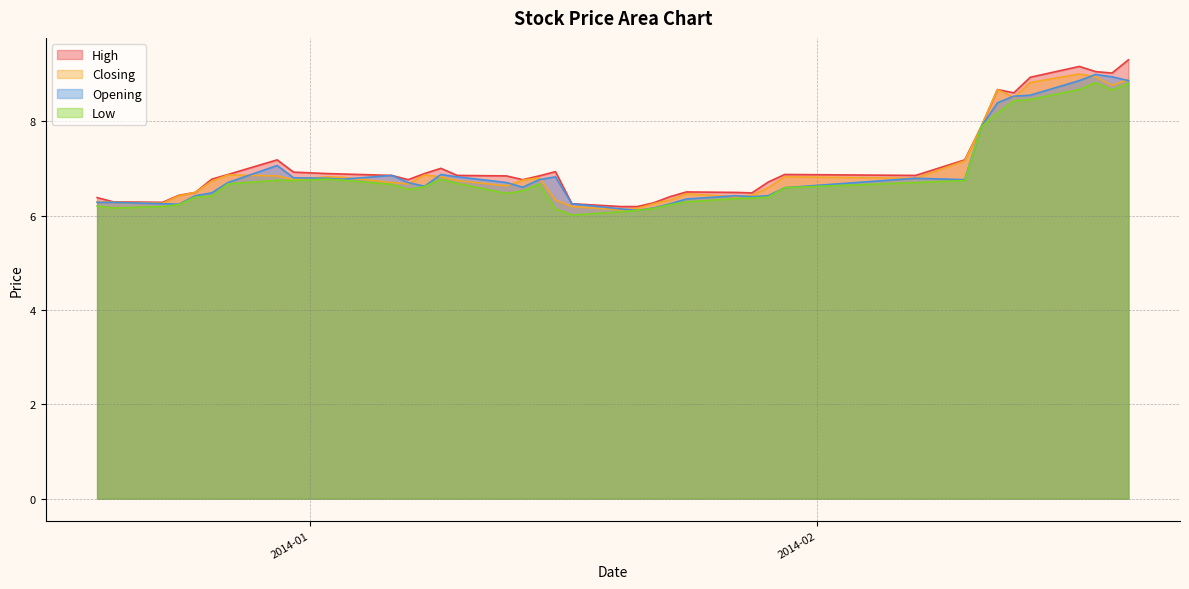

List the series in order of their overall mean, highest first.

High, Closing, Opening, Low